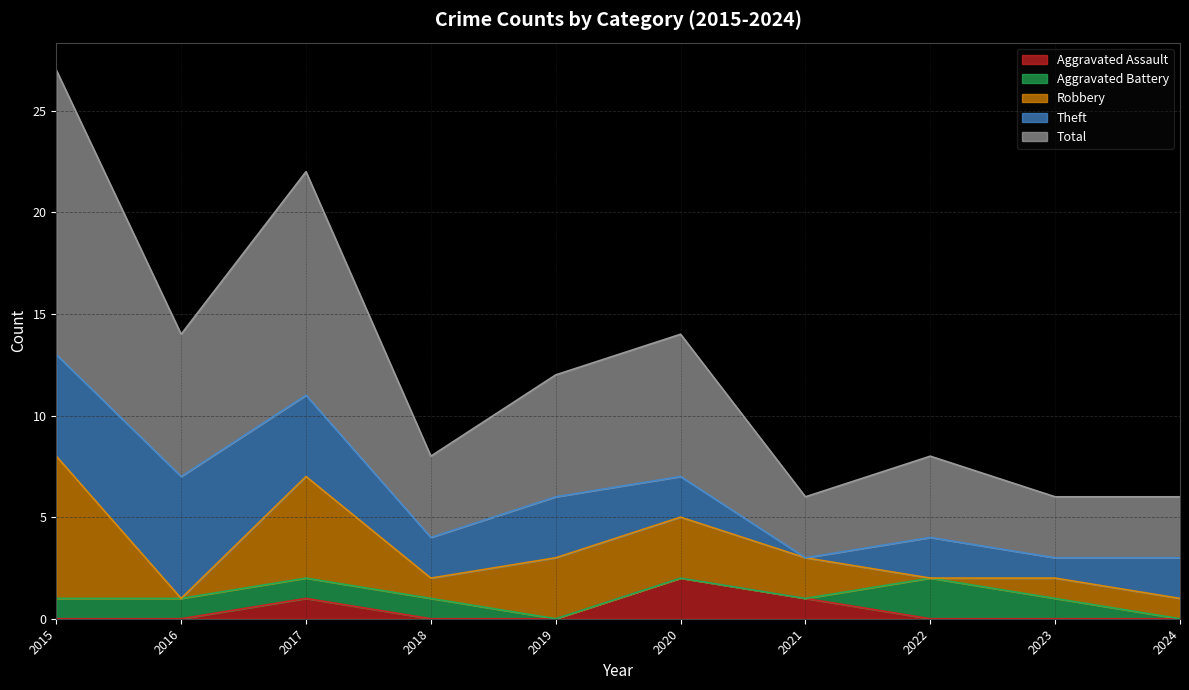

At how many categories does at least one series exceed 6?

4